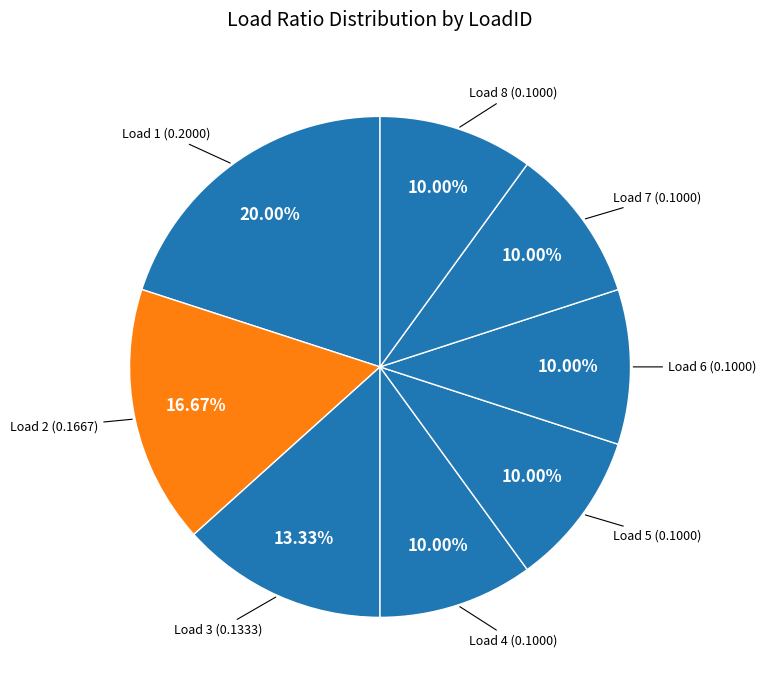

Count the number of slices in the pie.

8